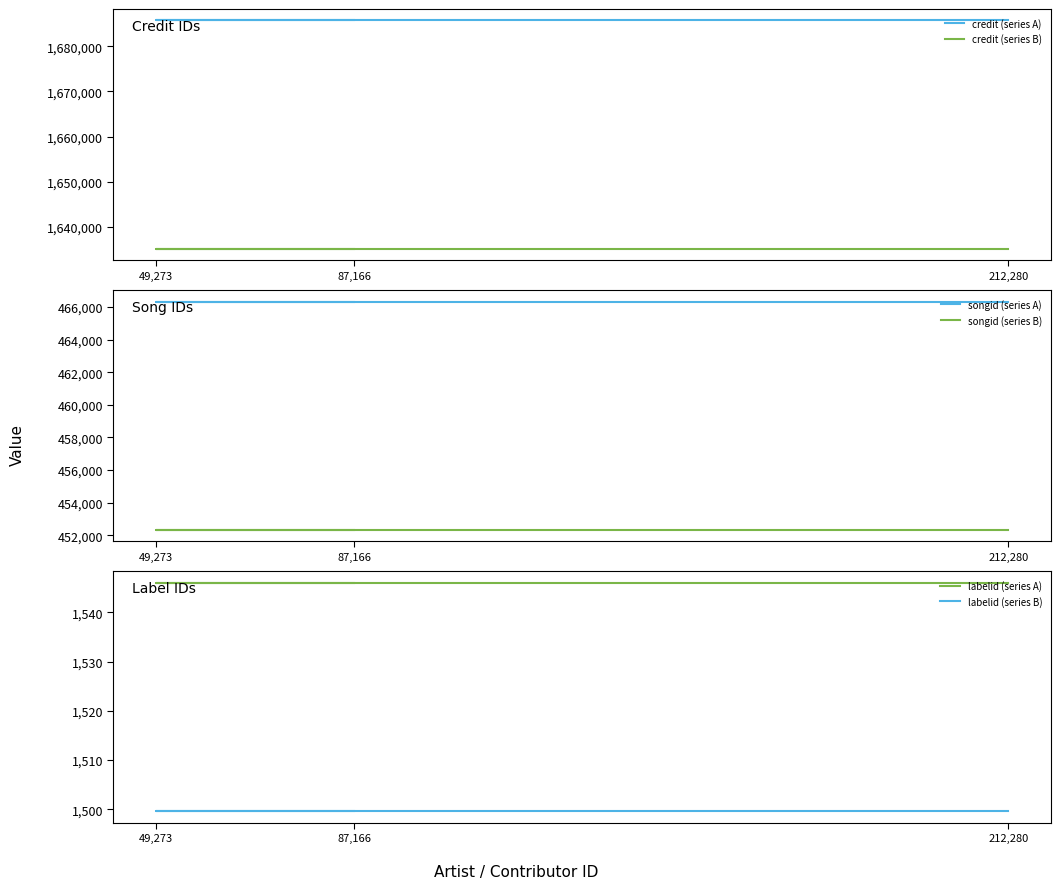

What is the total value across all series at 49,273?

4242597.9